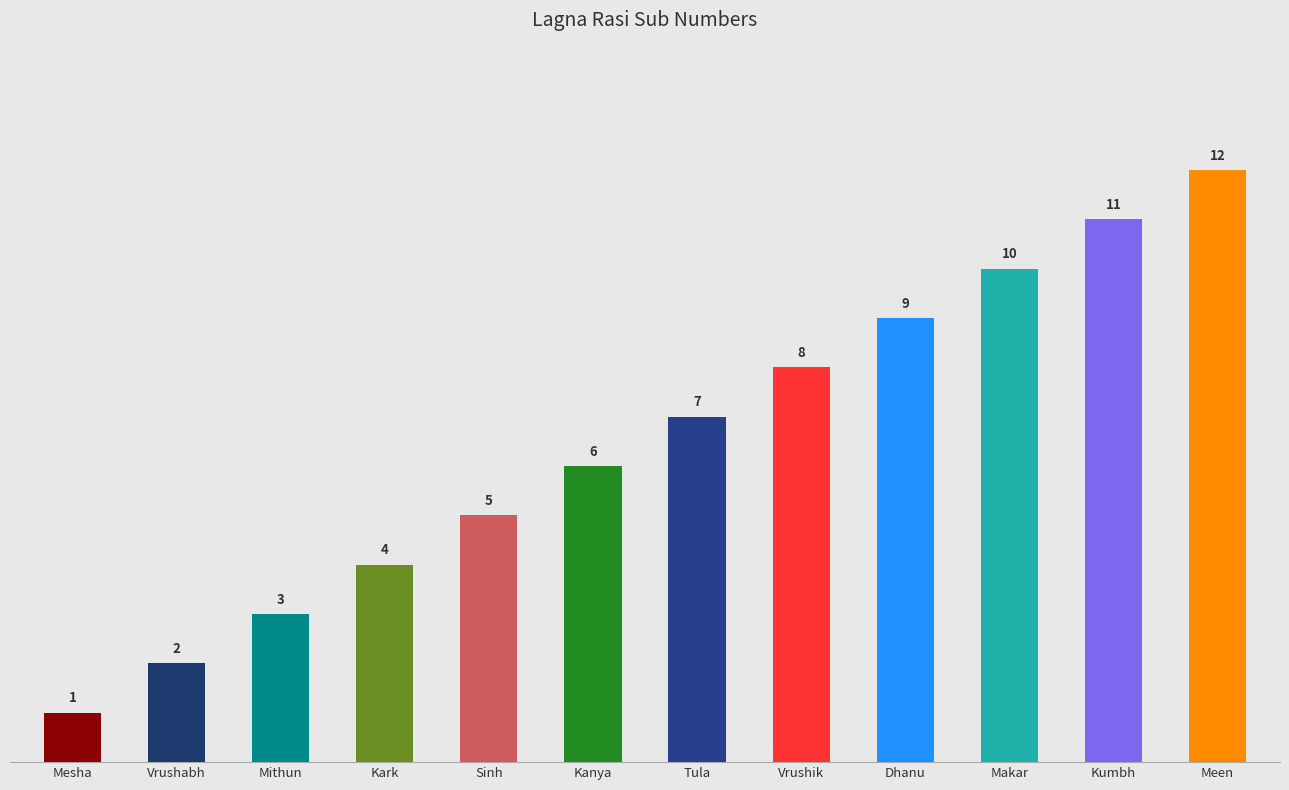

What is the label of the 9th bar from the right?

Kark